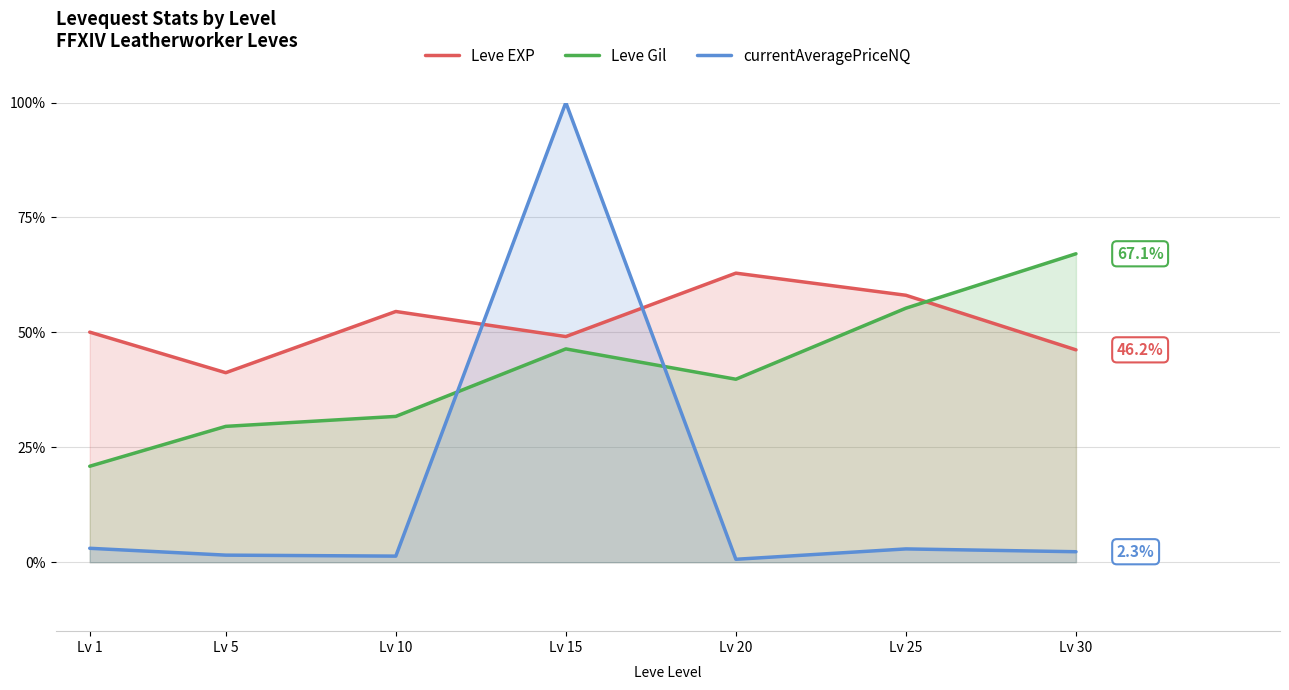

How many values in the Leve EXP series are below 50?

3